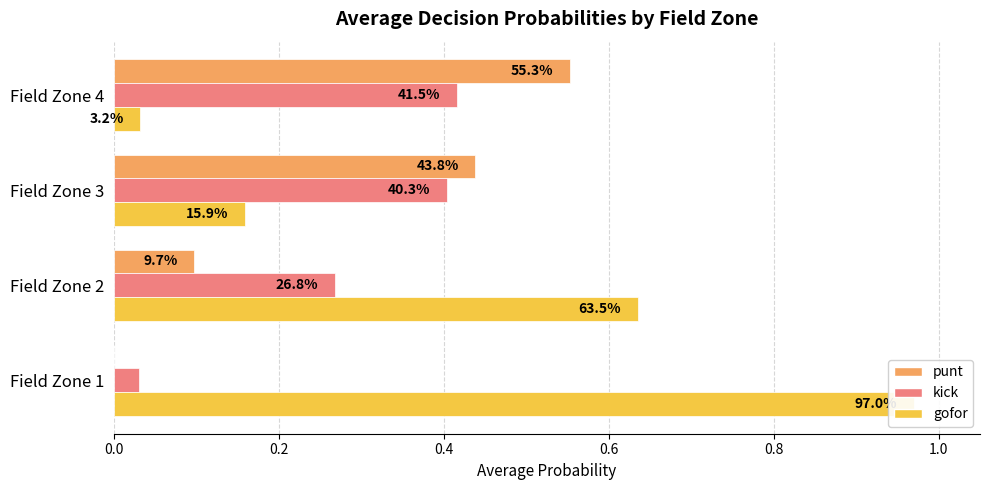

At how many categories does at least one series exceed 0?

4